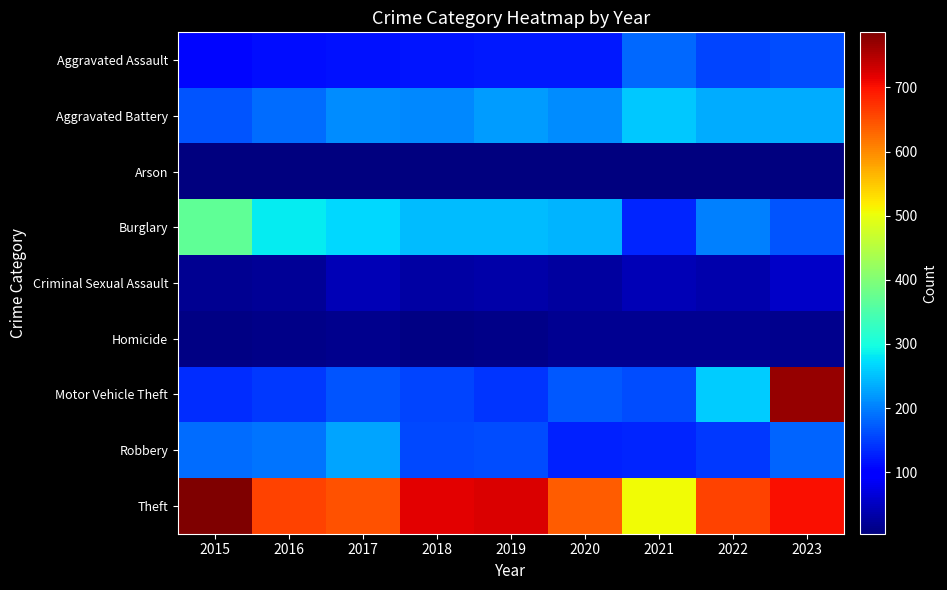

What is the spread (max minus min) of values at 2018?

714